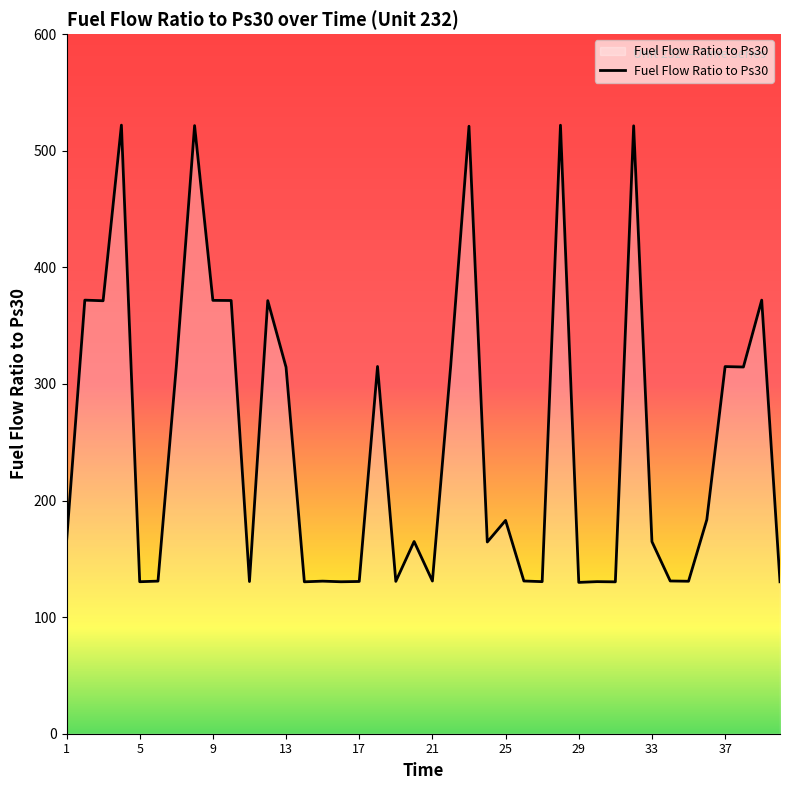

What is the greatest value displayed?

522.0